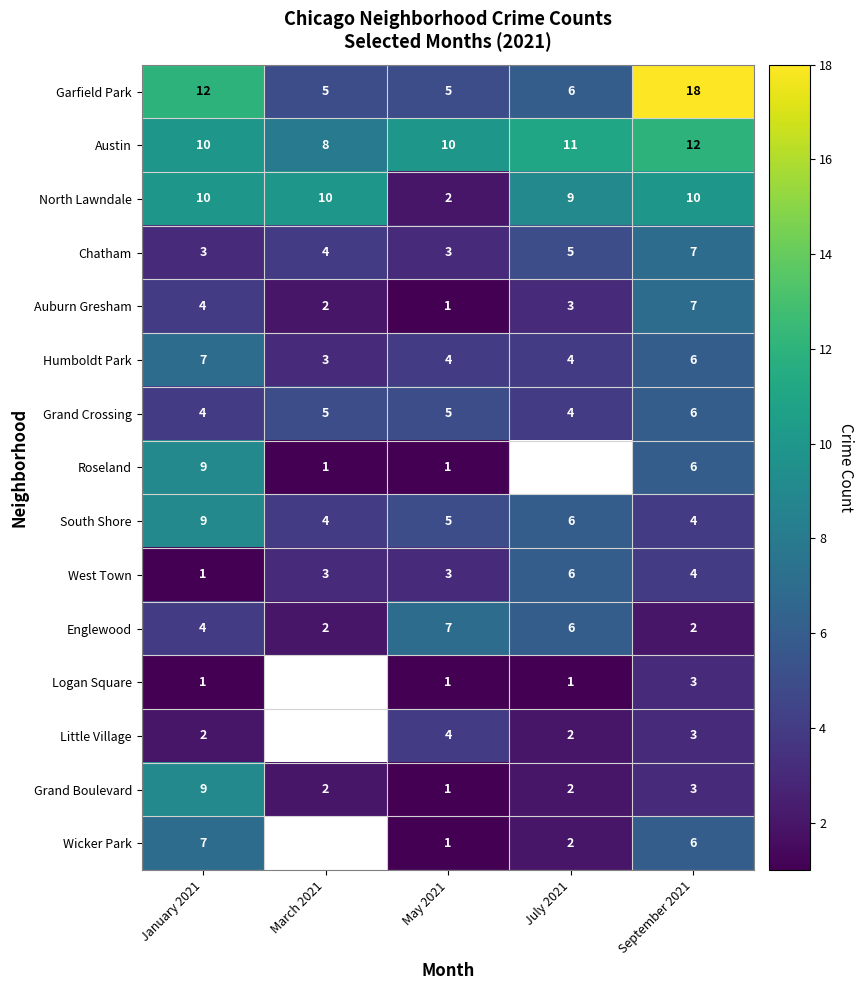

What is the minimum value shown in the chart?

1.0